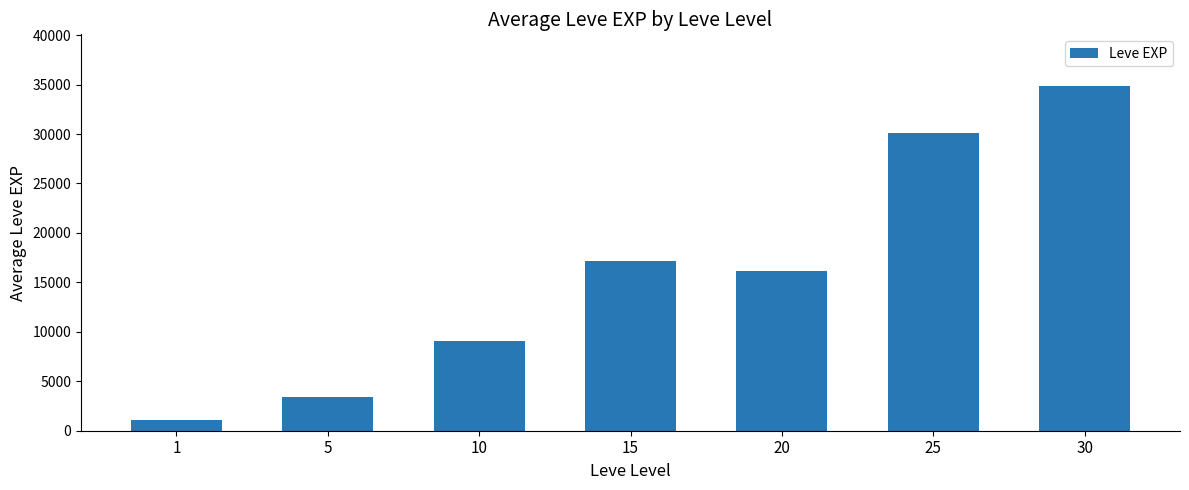

What is the approximate value at 5, to the nearest 100?

3400